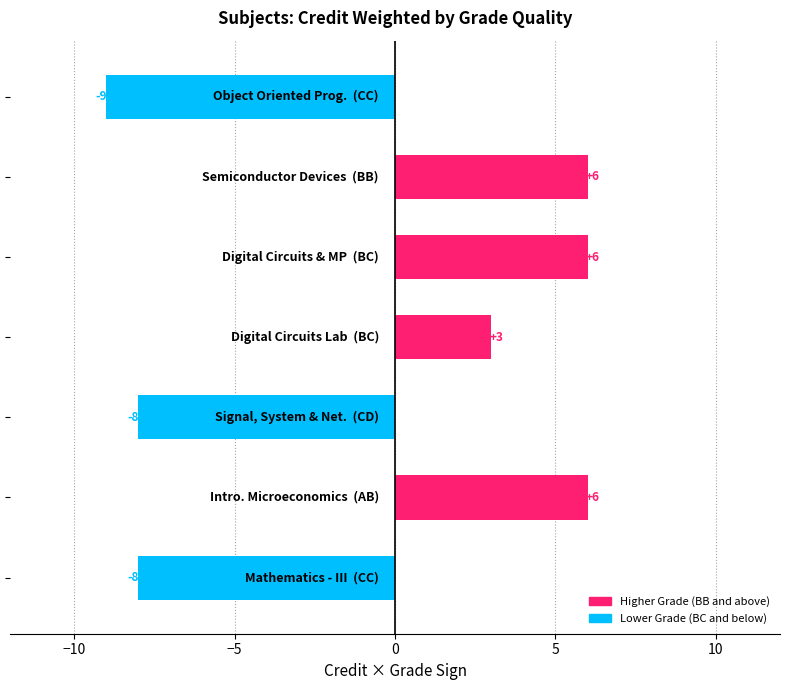

What is the smallest value displayed?

-9